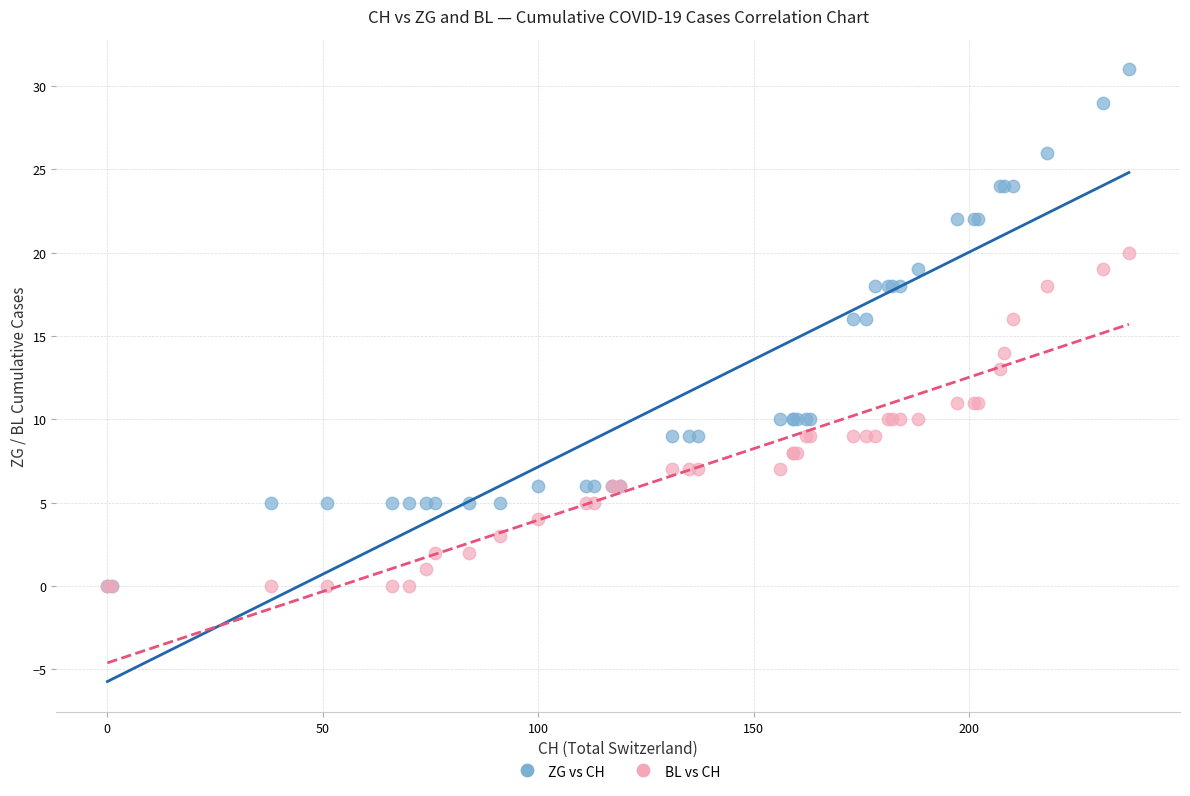

Which series has the largest Y range (max minus min)?

ZG vs CH